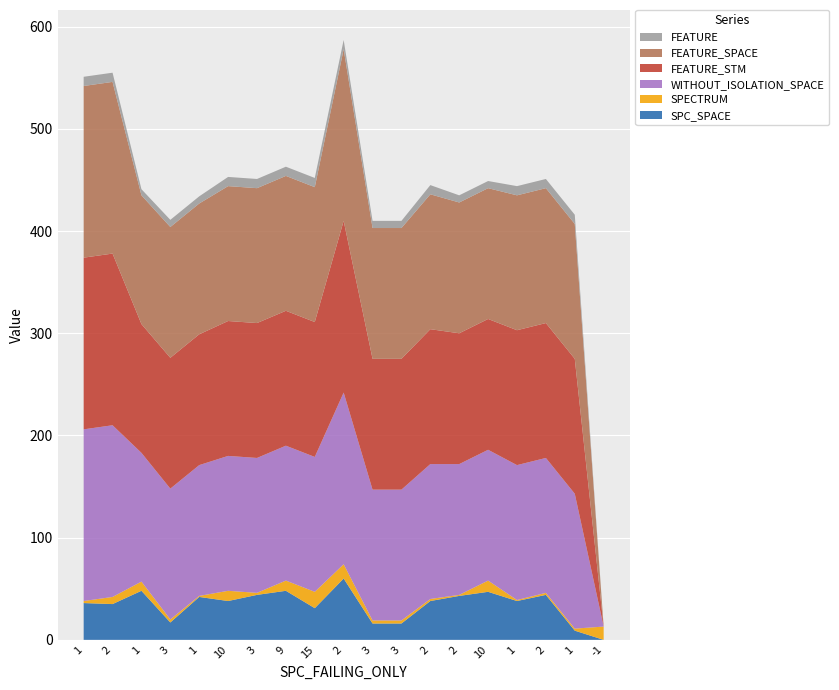

Reading right to left, transcribe all the data shown in this chart.

SPC_SPACE: 0	9	44	38	47	43	38	16	16	60	31	48	44	38	42	17	48	35	36
SPECTRUM: 13	2	2	1	11	1	2	3	3	14	16	10	2	10	1	3	9	7	2
WITHOUT_ISOLATION_SPACE: 0	132	132	132	128	128	132	128	128	168	132	132	132	132	128	128	126	168	168
FEATURE_STM: 0	132	132	132	128	128	132	128	128	168	132	132	132	132	128	128	126	168	168
FEATURE_SPACE: 0	132	132	132	128	128	132	128	128	168	132	132	132	132	128	128	126	168	168
FEATURE: 0	9	9	9	7	7	9	7	7	9	9	9	9	9	7	7	6	9	9